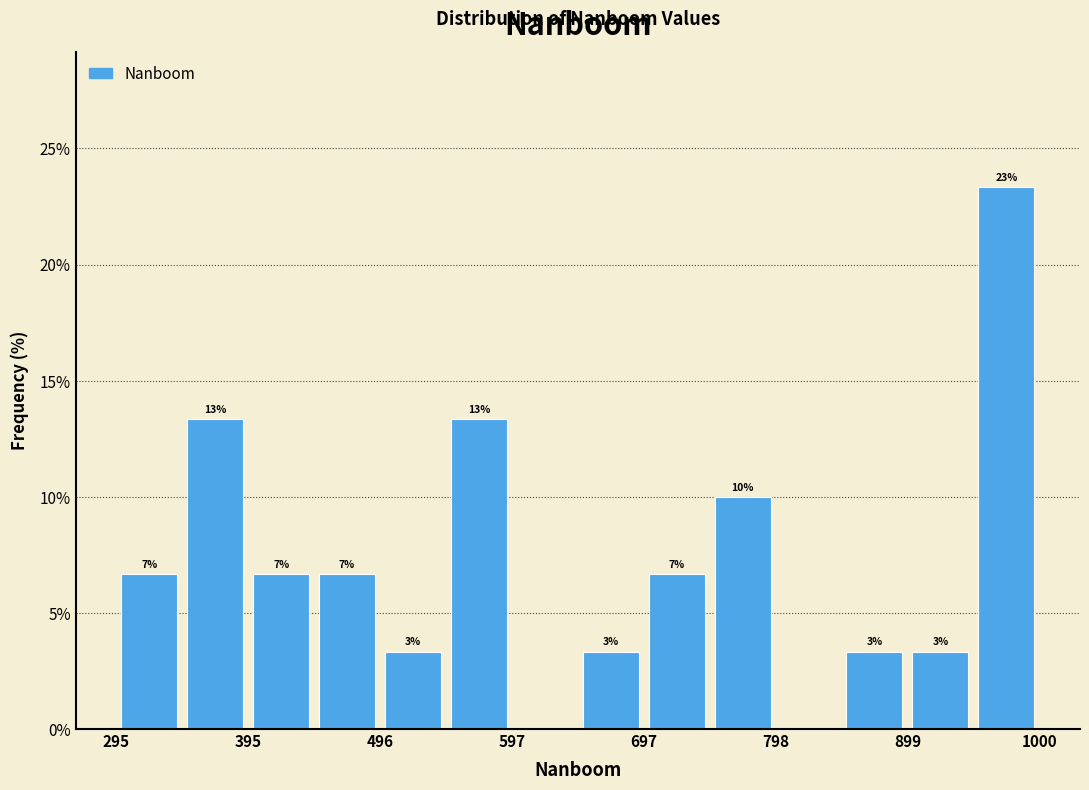

Around what value on the x-axis is the tallest bar? Give the approximate position of its centre, as read against the axis.

980